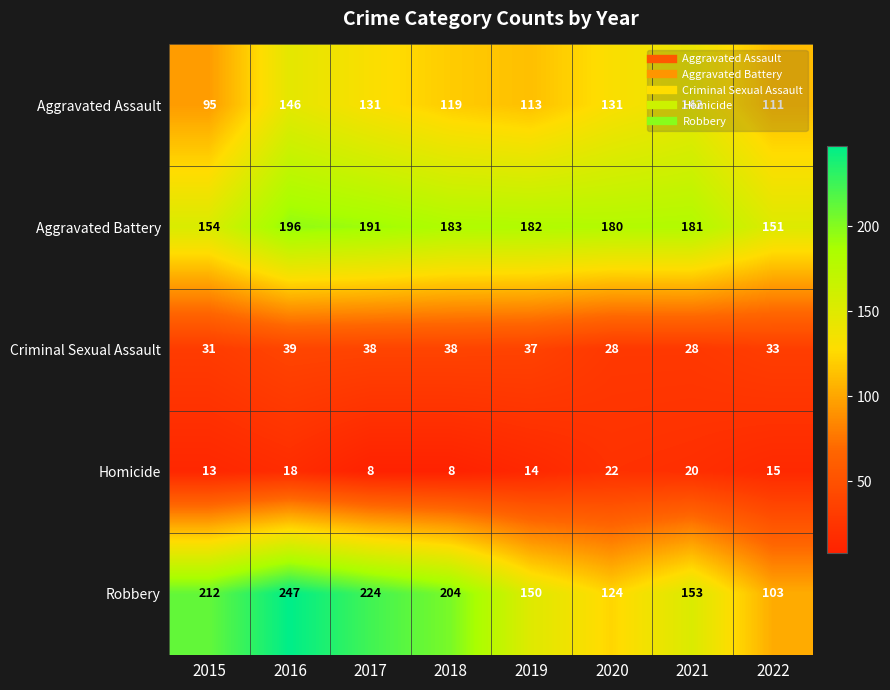

At which category does the chart reach its peak across all series?

2016